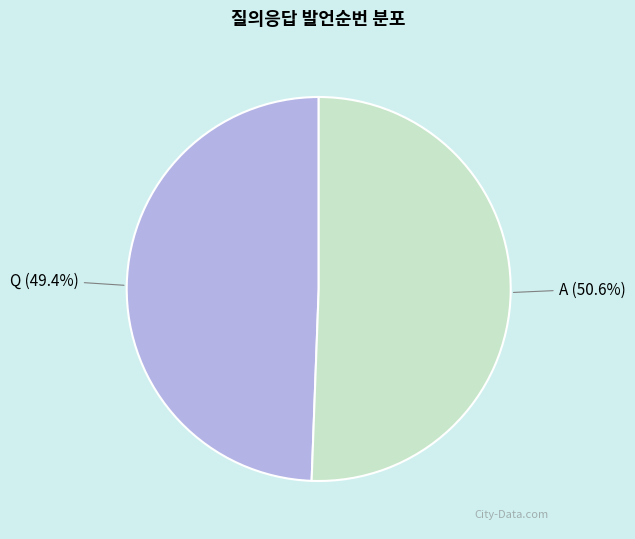

To the nearest percent, what portion does A represent?

51%